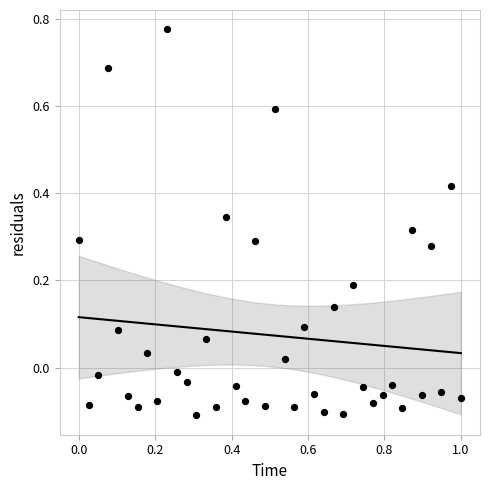

What is the range of X values (max minus min)?

1.0